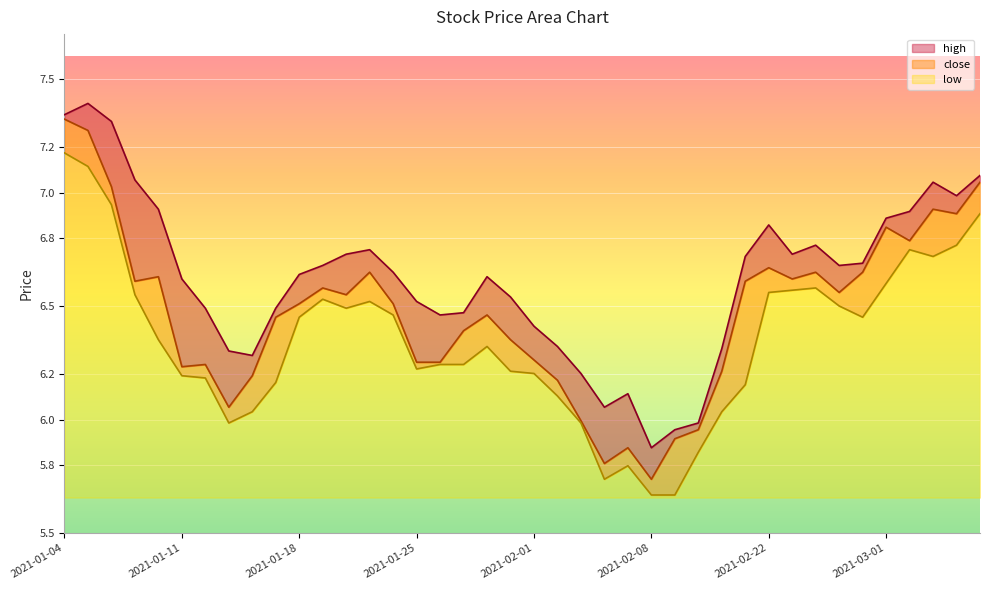

List the series in order of their peak value, lowest first.

low, close, high